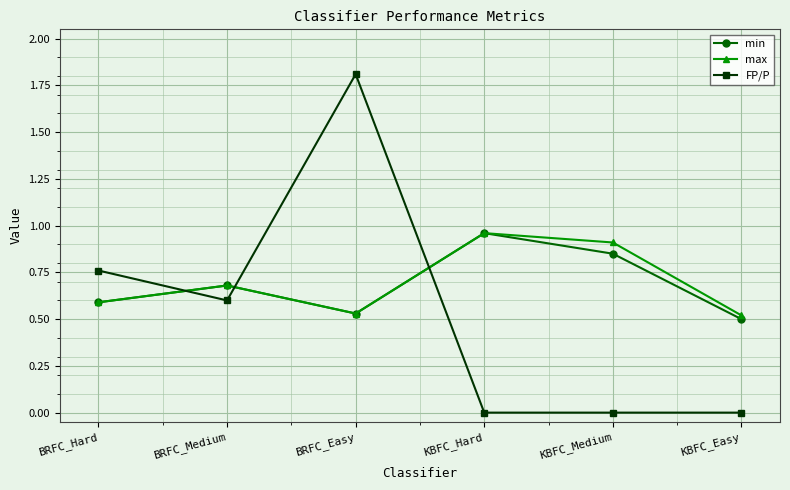

Is it true that min equals 0.4 at BRFC_Medium?

False